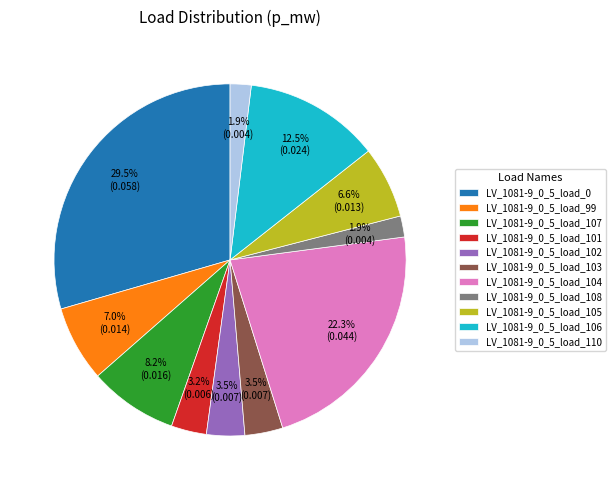

What is the total percentage of LV_1081-9_0_5_load_101 and LV_1081-9_0_5_load_105?

9.8%